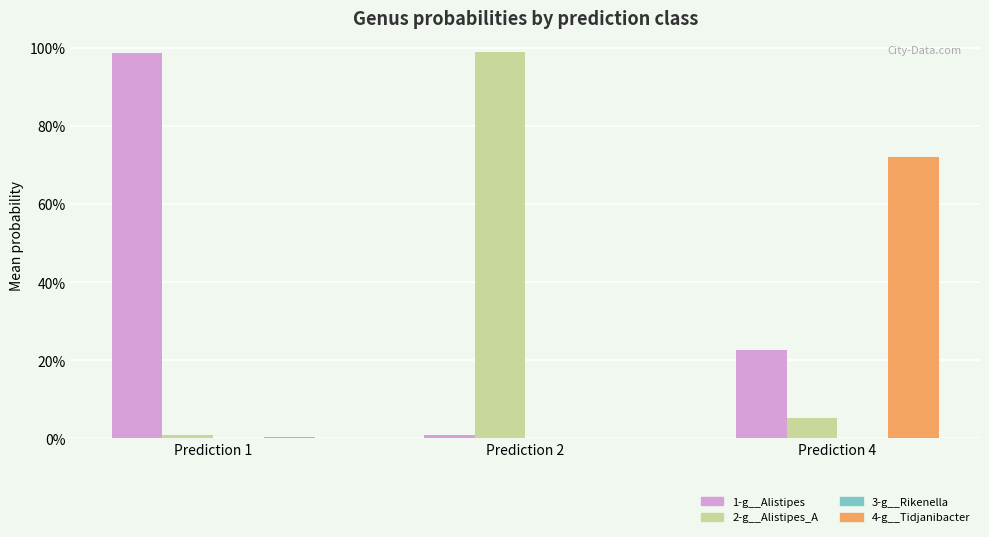

Are the bars grouped side by side (vs. stacked)?

Yes